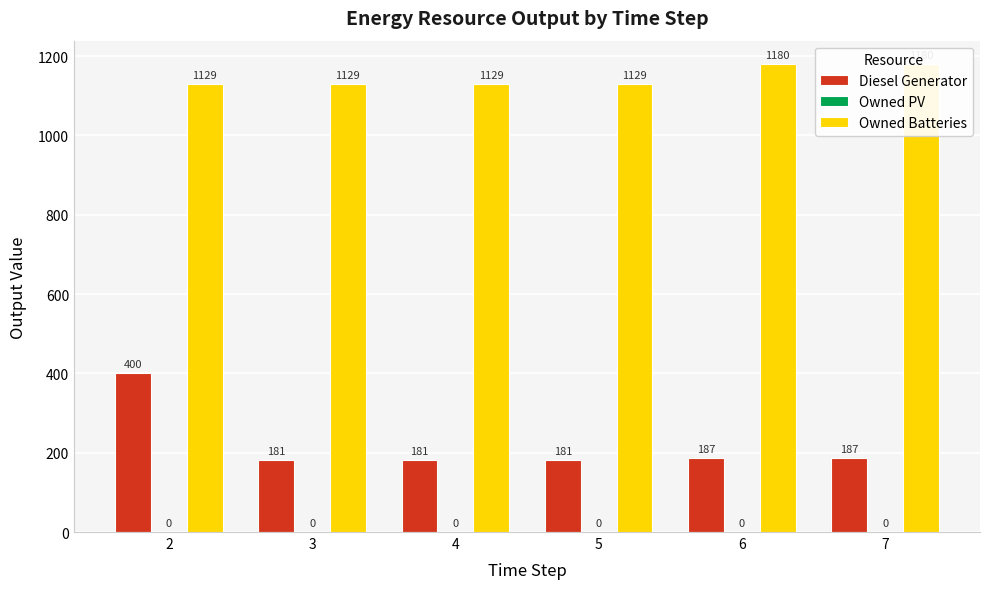

How many bars are there in total?

18